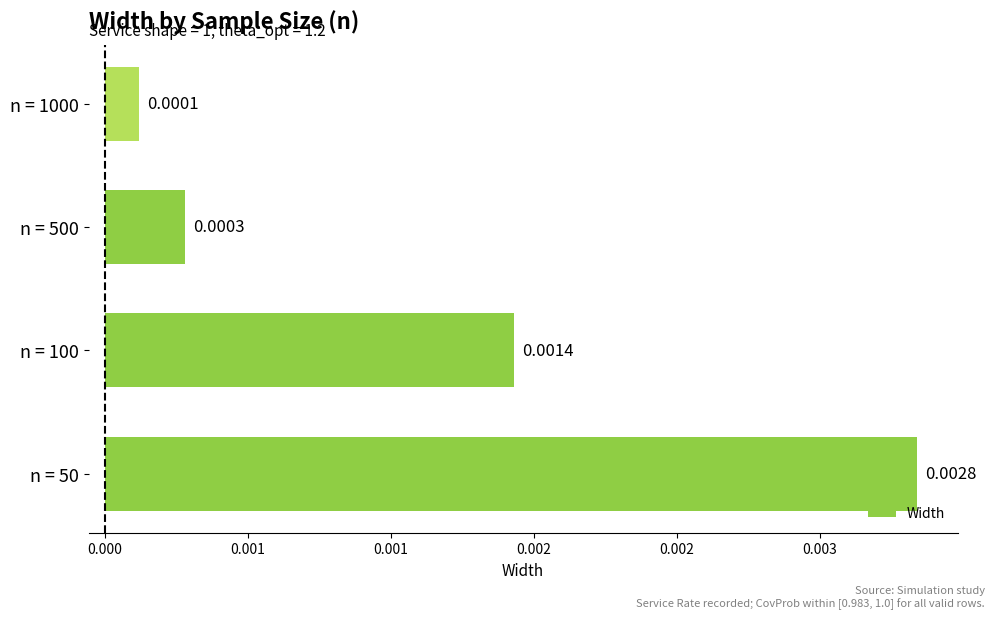

Where is the data nearest to the value 0?

n = 1000